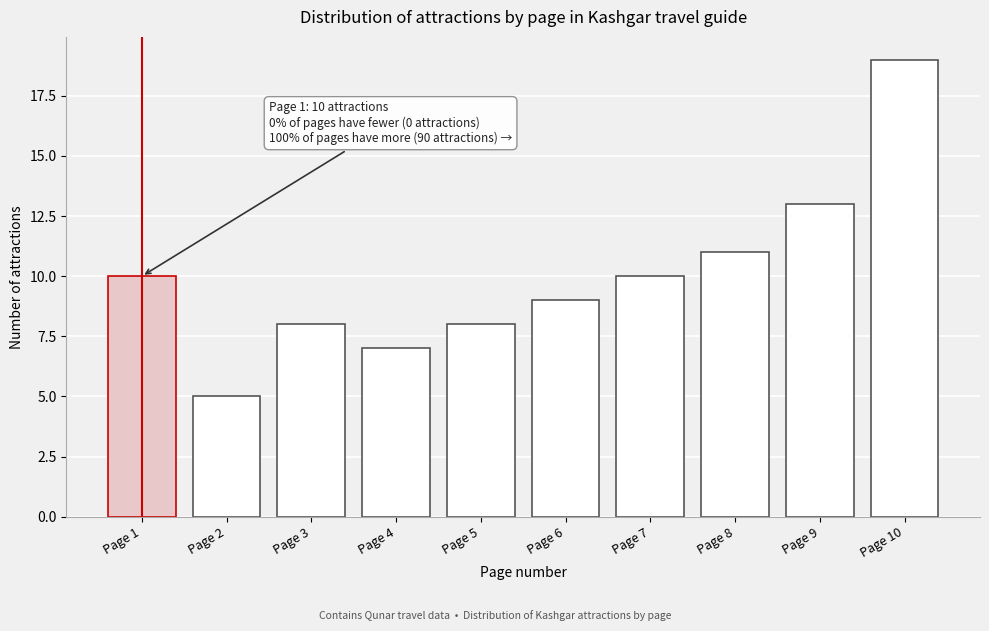

Reading left to right, what are all the values shown in this chart?

10	5	8	7	8	9	10	11	13	19